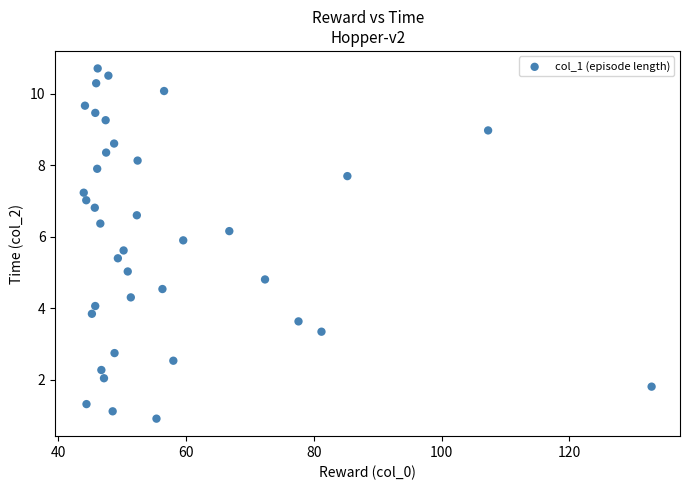

What is the range of Y values (max minus min)?

9.8